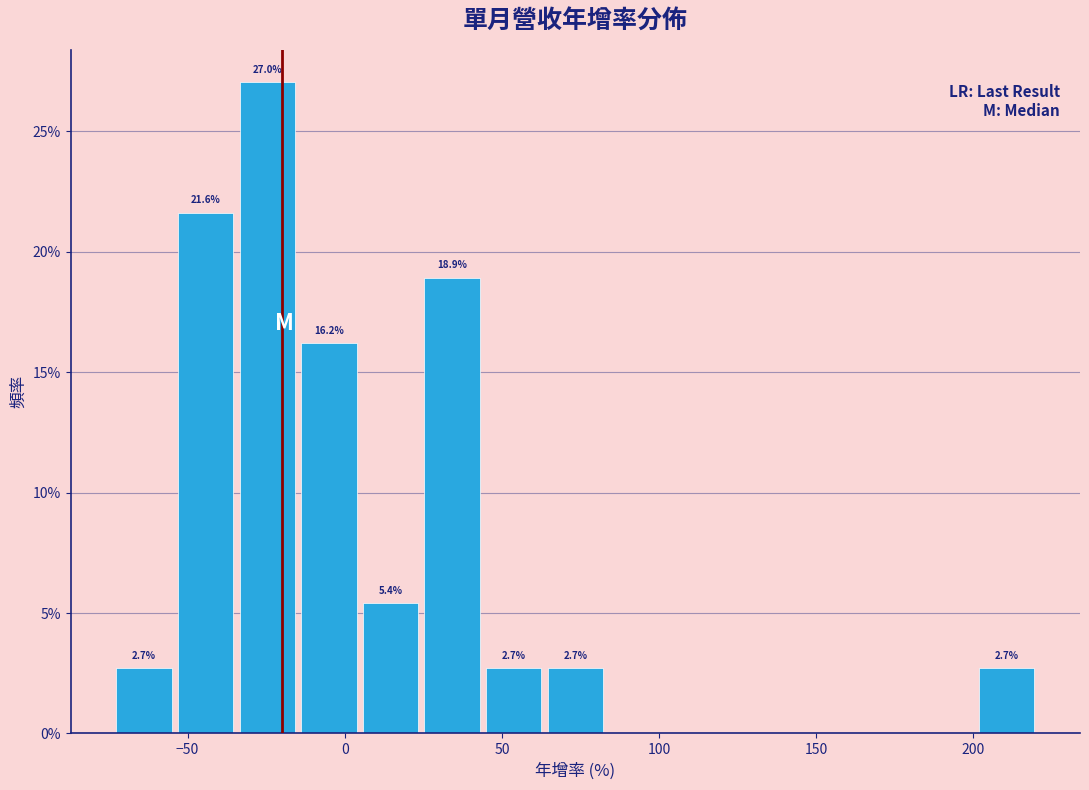

Around what value on the x-axis is the tallest bar? Give the approximate position of its centre, as read against the axis.

-25